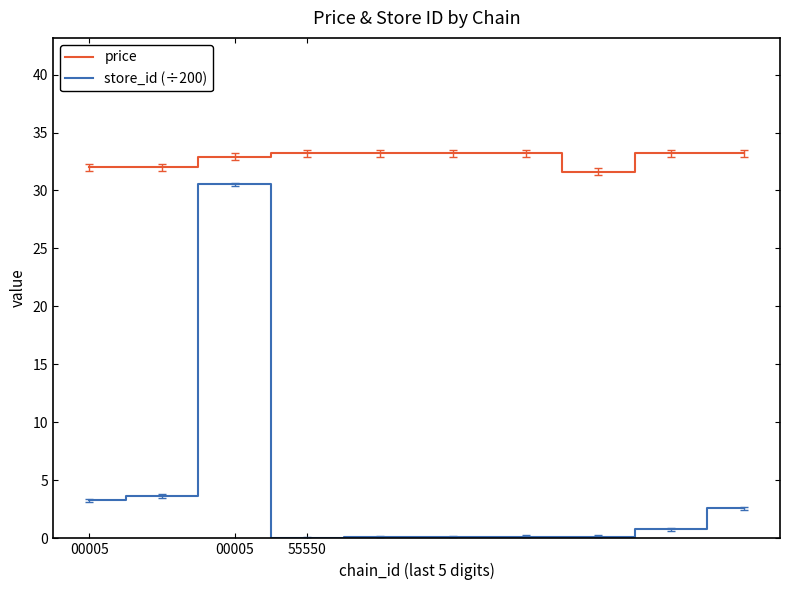

Which series has the largest total across all categories?

price